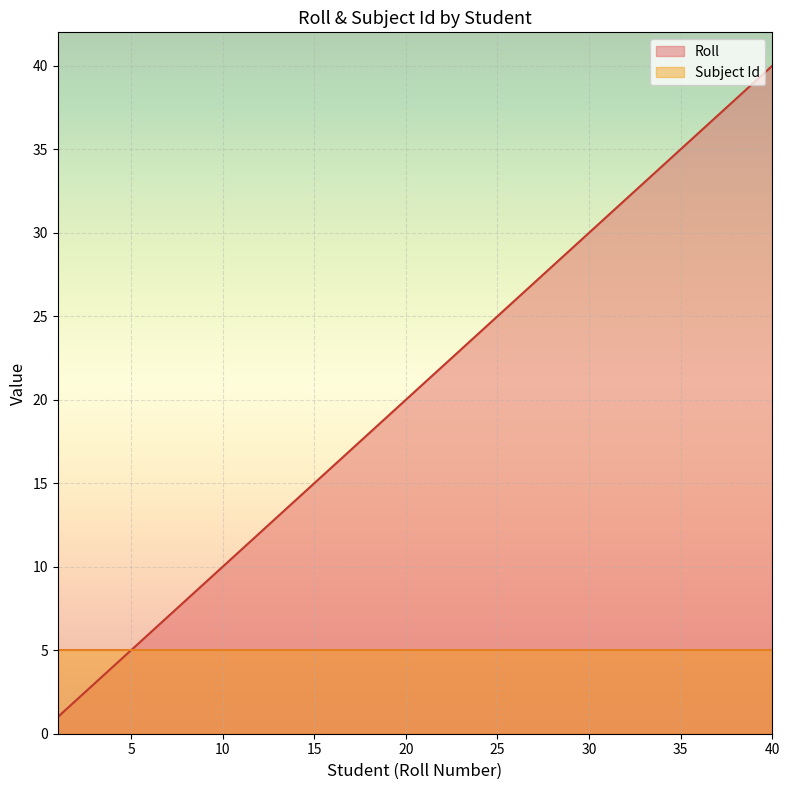

Count the number of values greater than 21.

19